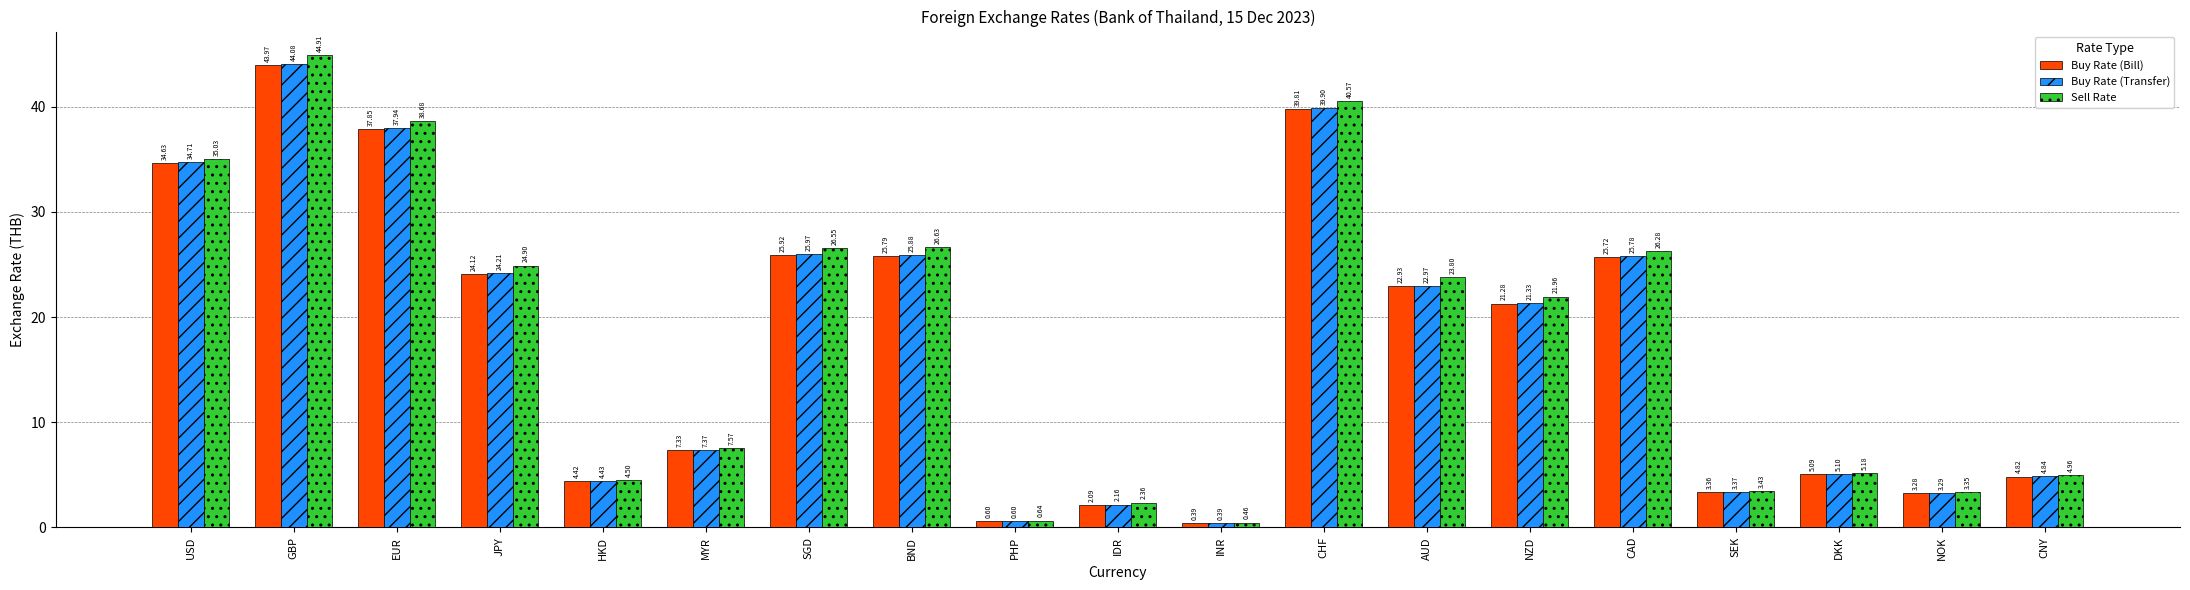

Is the value of Sell Rate at MYR greater than the value of Buy Rate (Bill) at PHP?

Yes